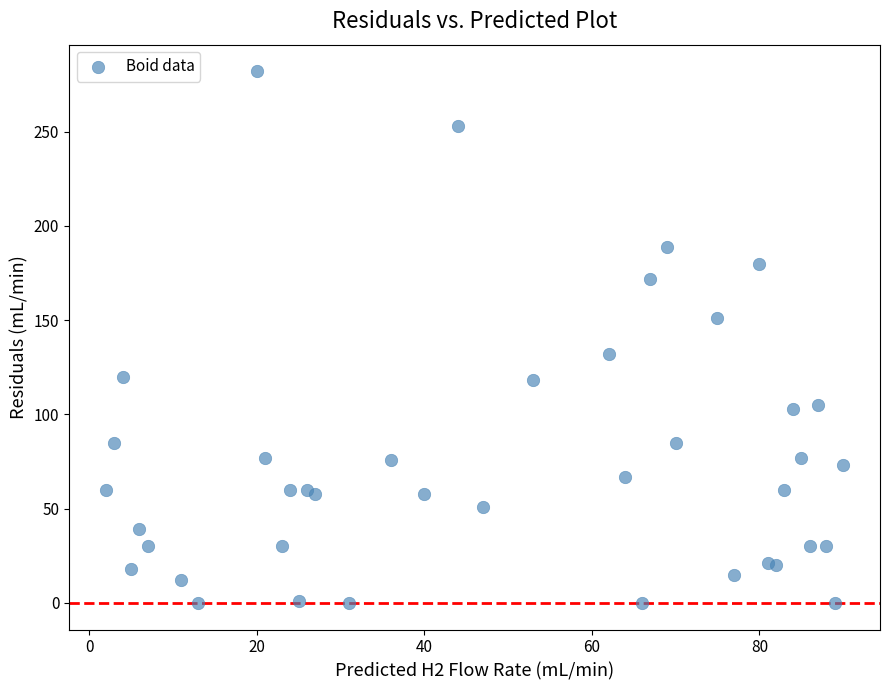

What is the range of X values (max minus min)?

88